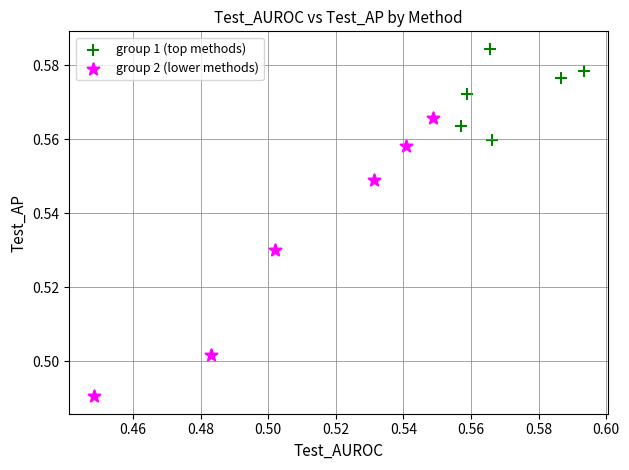

Which series reaches the maximum Y coordinate?

group 1 (top methods)